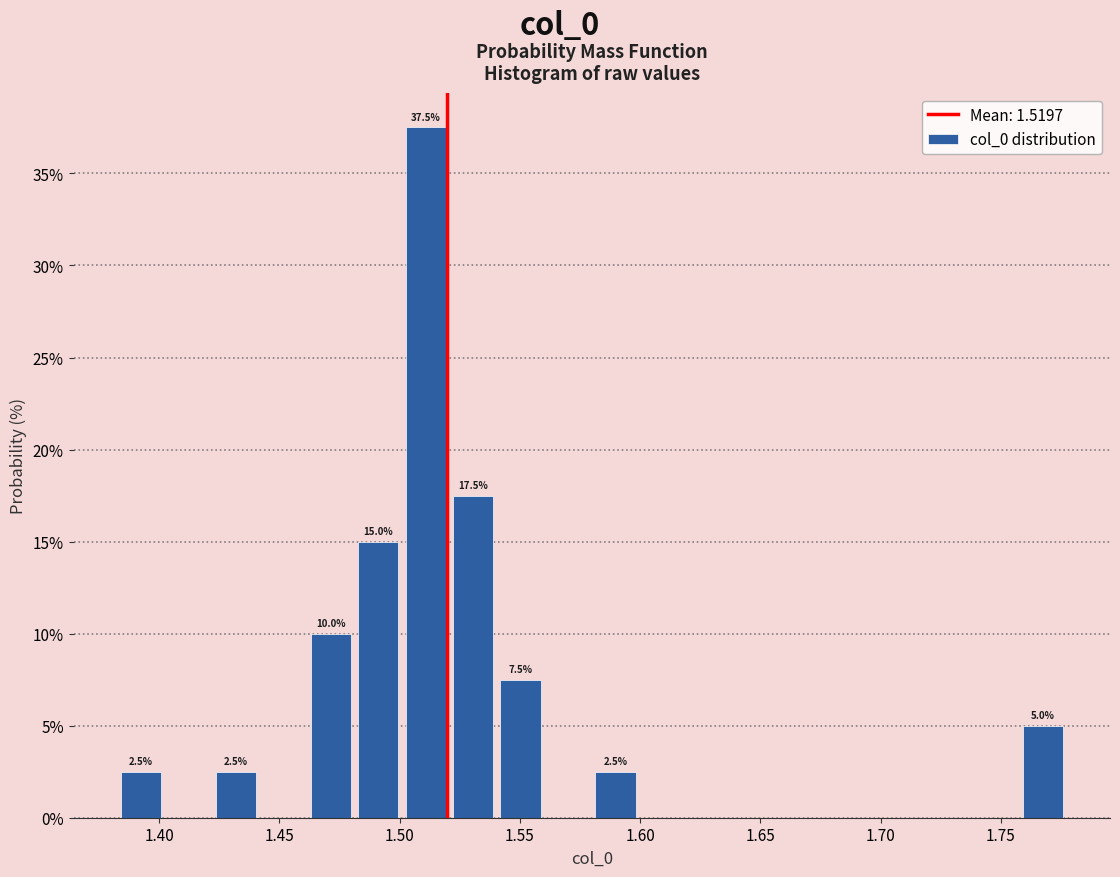

Around what value on the x-axis is the tallest bar? Give the approximate position of its centre, as read against the axis.

1.510